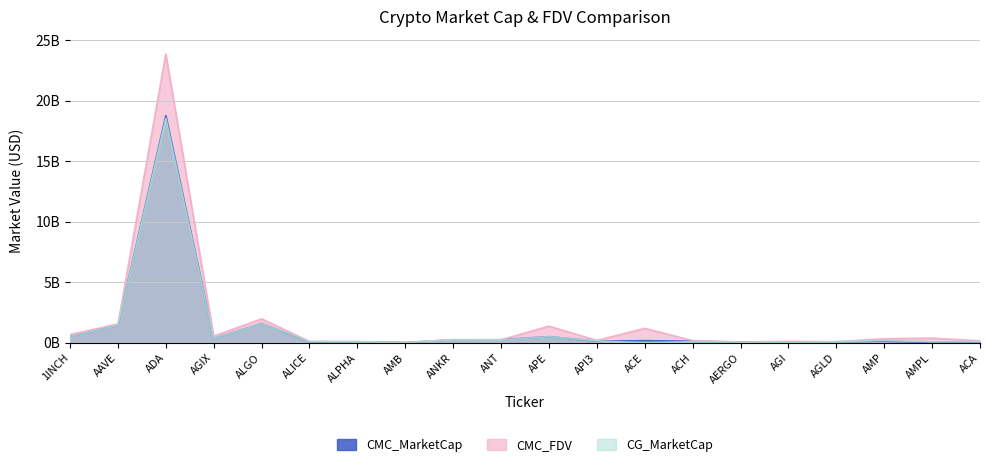

At which category is the sum across all series the highest?

ADA